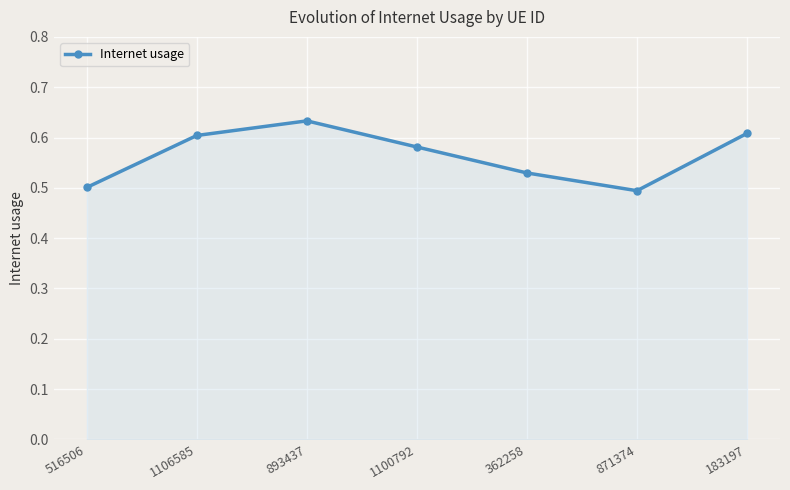

True or false: the data shows 0.2 at 893437.

False